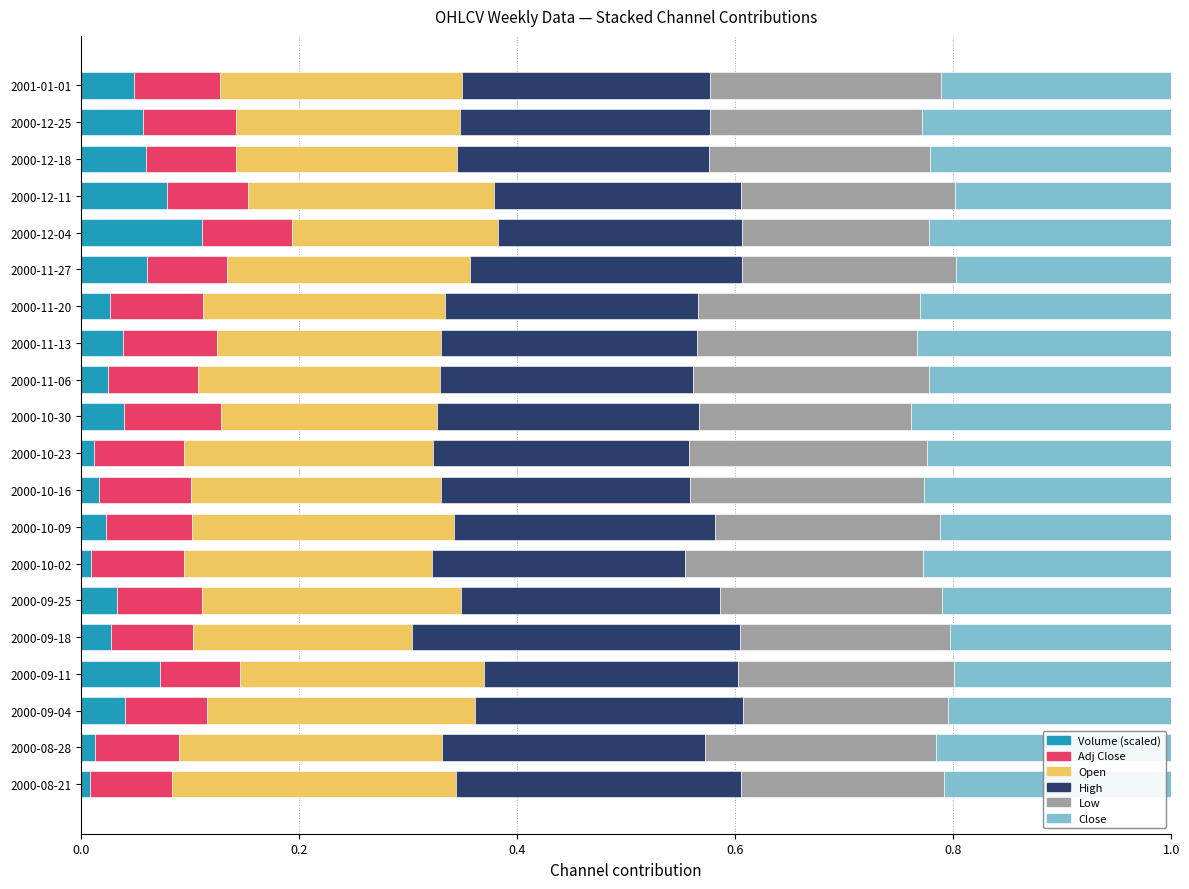

What is the total value across all series at 2000-12-18?

1.0